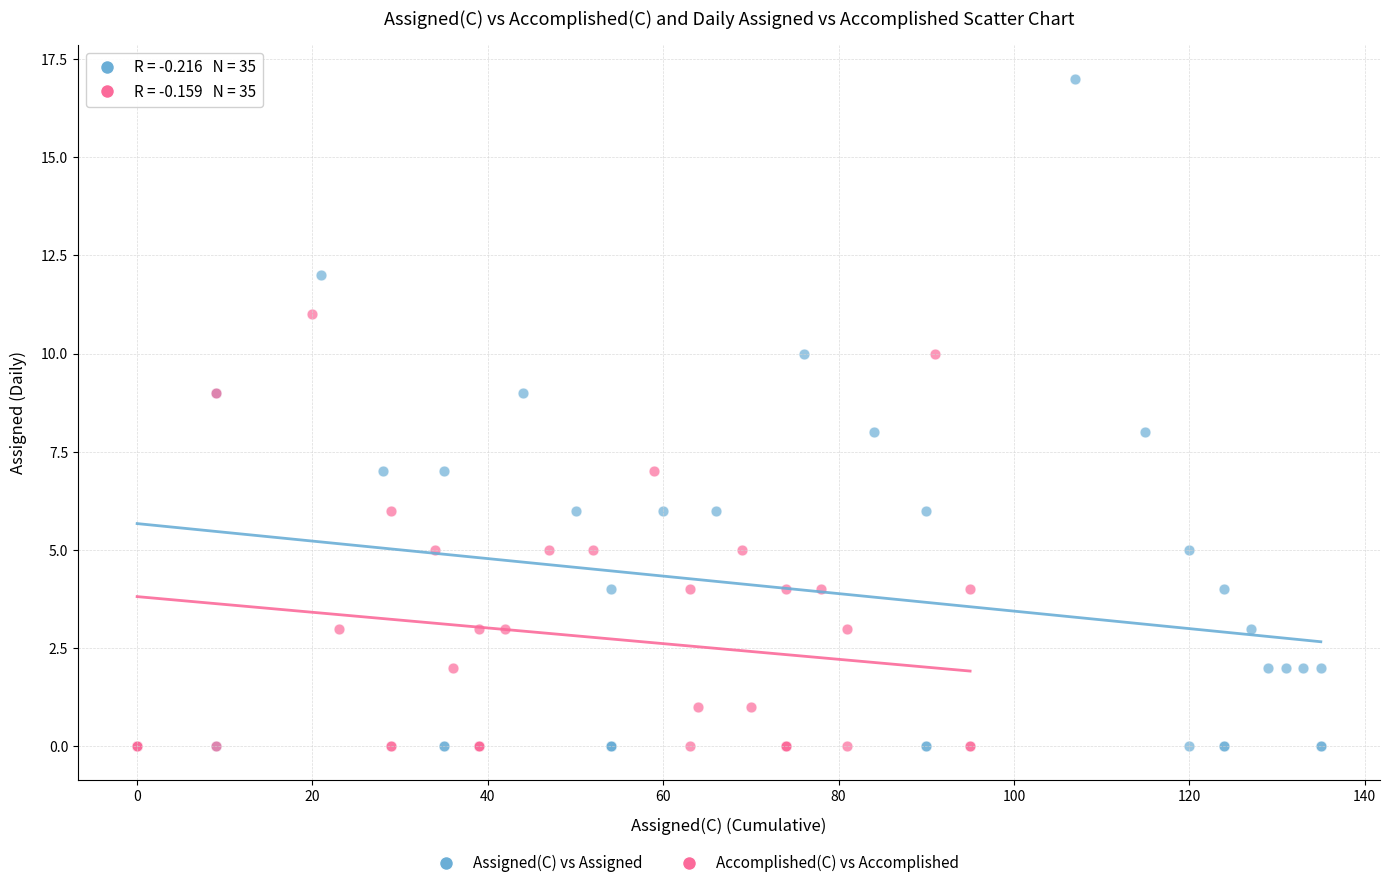

Which series has the widest spread of Y values?

Assigned(C) vs Assigned